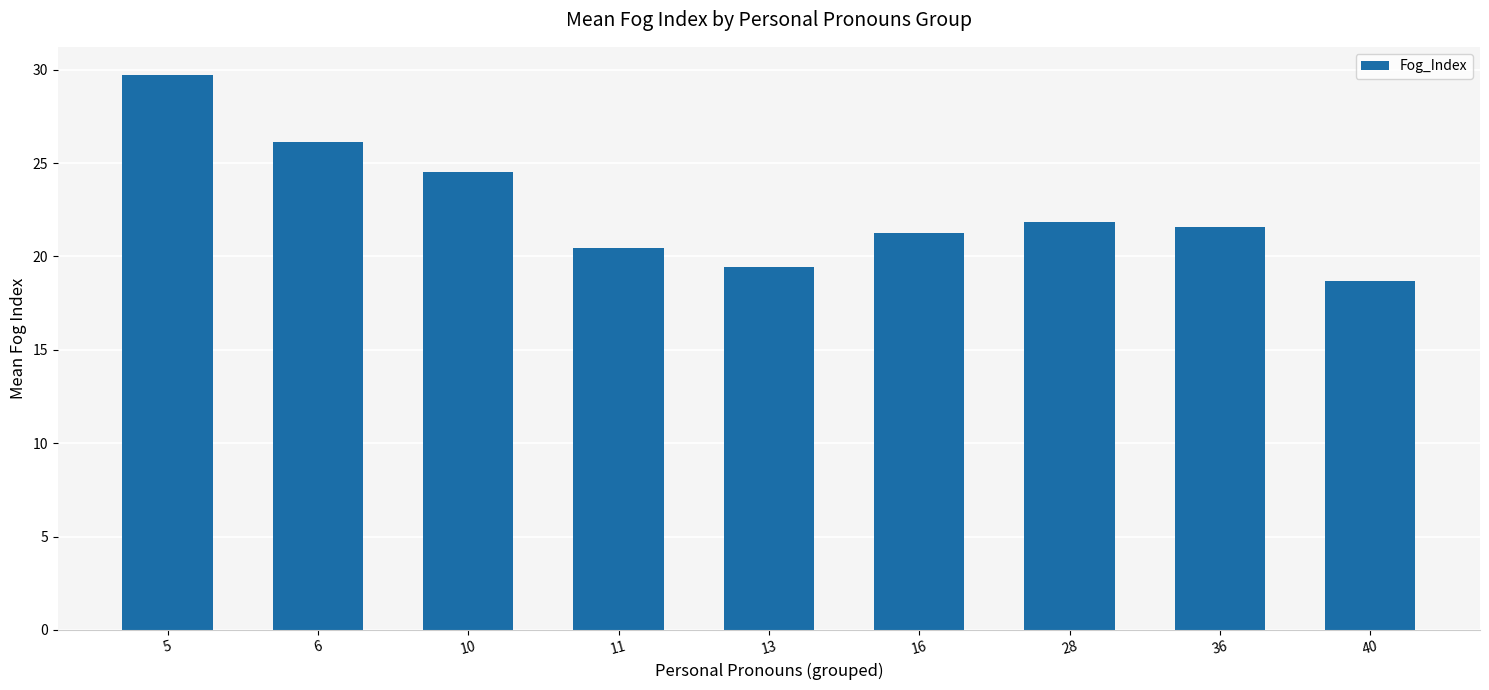

Where is the data nearest to the value 24?

10